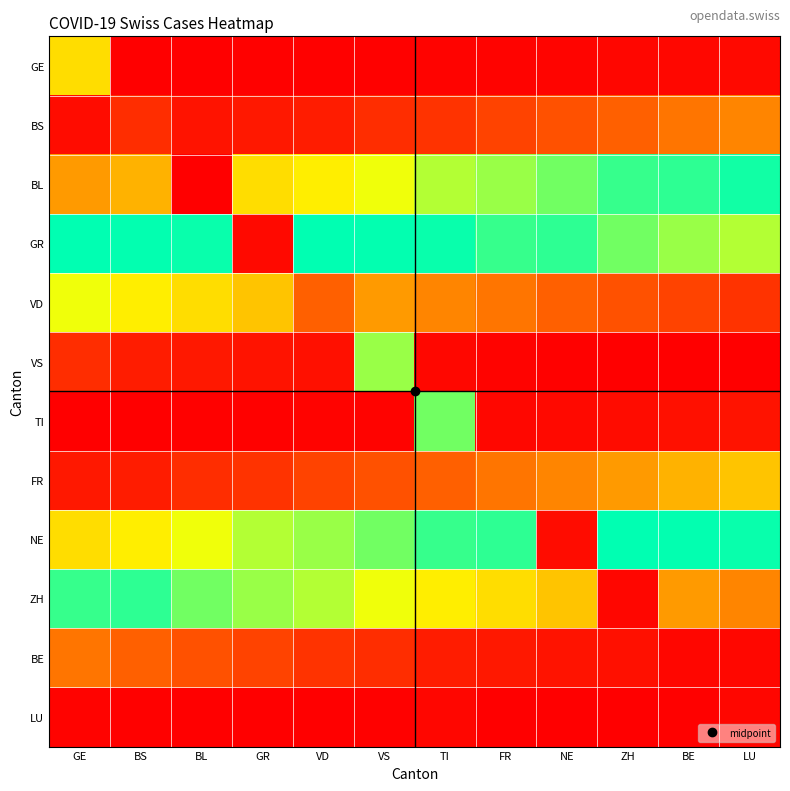

Reading left to right, extract all data points from this chart.

GE: GE=1366	BS=1	BL=2	GR=13	VD=15	VS=16	TI=22	FR=27	NE=35	ZH=39	BE=47	LU=61
BS: GE=74	BS=283	BL=124	GR=148	VD=175	VS=283	TI=316	FR=418	NE=501	ZH=590	BE=717	LU=820
BL: GE=946	BS=1092	BL=1	GR=1366	VD=1465	VS=1611	TI=1791	FR=1878	NE=1992	ZH=2177	BE=2205	LU=2285
GR: GE=2349	BS=2331	BL=2320	GR=61	VD=2349	VS=2331	TI=2320	FR=2177	NE=2205	ZH=1992	BE=1878	LU=1791
VD: GE=1611	BS=1465	BL=1366	GR=1208	VD=590	VS=946	TI=820	FR=717	NE=590	ZH=501	BE=418	LU=316
VS: GE=283	BS=175	BL=148	GR=124	VD=103	VS=1878	TI=47	FR=22	NE=13	ZH=2	BE=1	LU=0
TI: GE=1	BS=2	BL=13	GR=15	VD=22	VS=27	TI=1992	FR=47	NE=61	ZH=74	BE=103	LU=124
FR: GE=148	BS=175	BL=283	GR=316	VD=418	VS=501	TI=590	FR=717	NE=820	ZH=946	BE=1092	LU=1208
NE: GE=1366	BS=1465	BL=1611	GR=1791	VD=1878	VS=1992	TI=2177	FR=2205	NE=74	ZH=2349	BE=2331	LU=2320
ZH: GE=2177	BS=2205	BL=1992	GR=1878	VD=1791	VS=1611	TI=1465	FR=1366	NE=1208	ZH=39	BE=946	LU=820
BE: GE=717	BS=590	BL=501	GR=418	VD=316	VS=283	TI=175	FR=148	NE=124	ZH=103	BE=39	LU=47
LU: GE=22	BS=13	BL=2	GR=1	VD=0	VS=15	TI=39	FR=0	NE=1	ZH=2	BE=13	LU=39